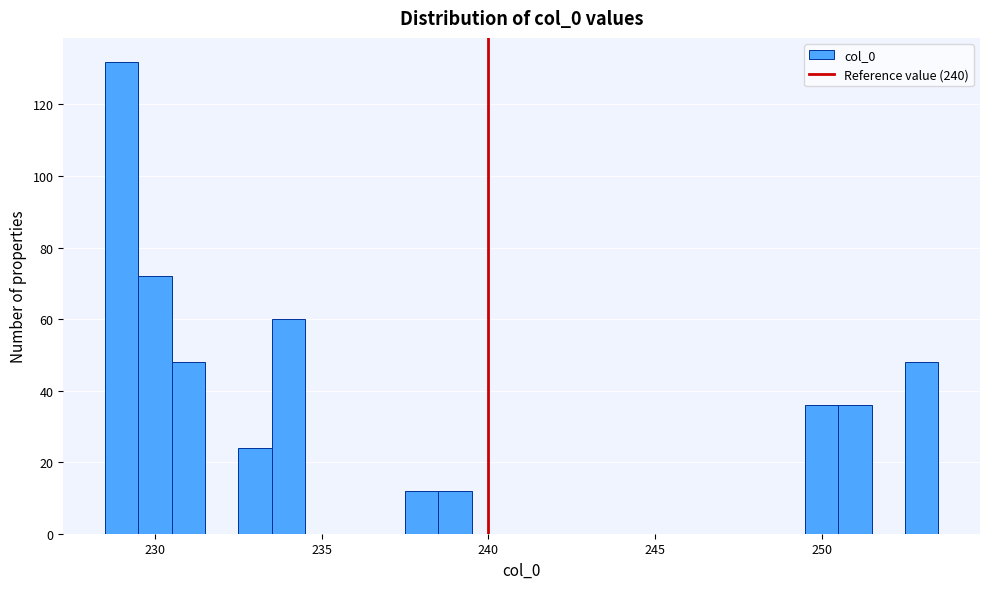

Around what value on the x-axis is the tallest bar? Give the approximate position of its centre, as read against the axis.

229.0